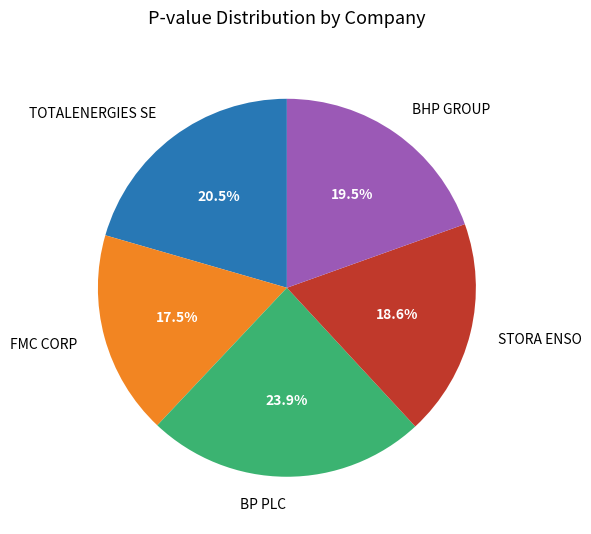

True or false: STORA ENSO accounts for 29% of the total.

False